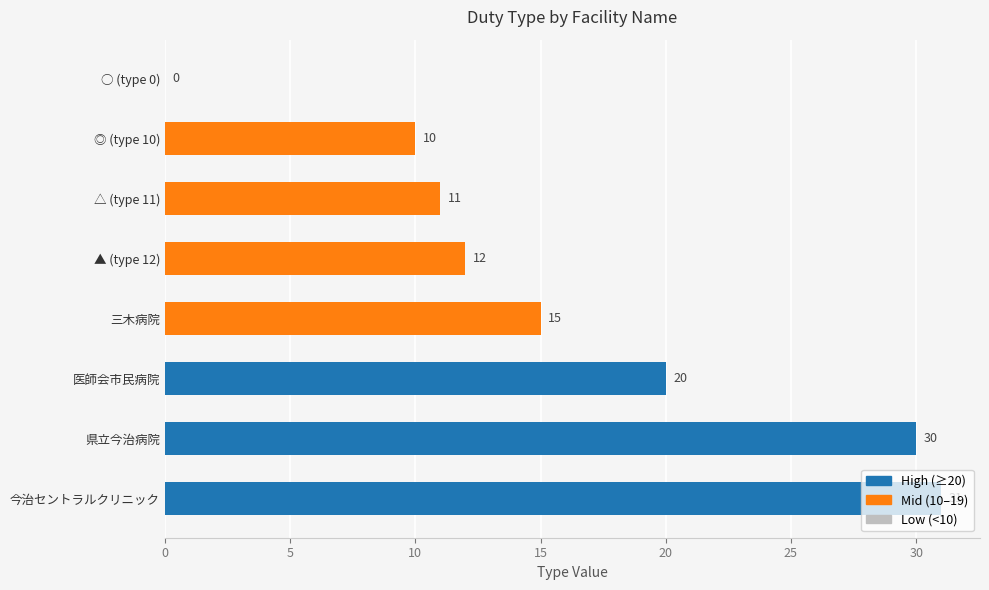

At which label is the value closest to 15?

三木病院